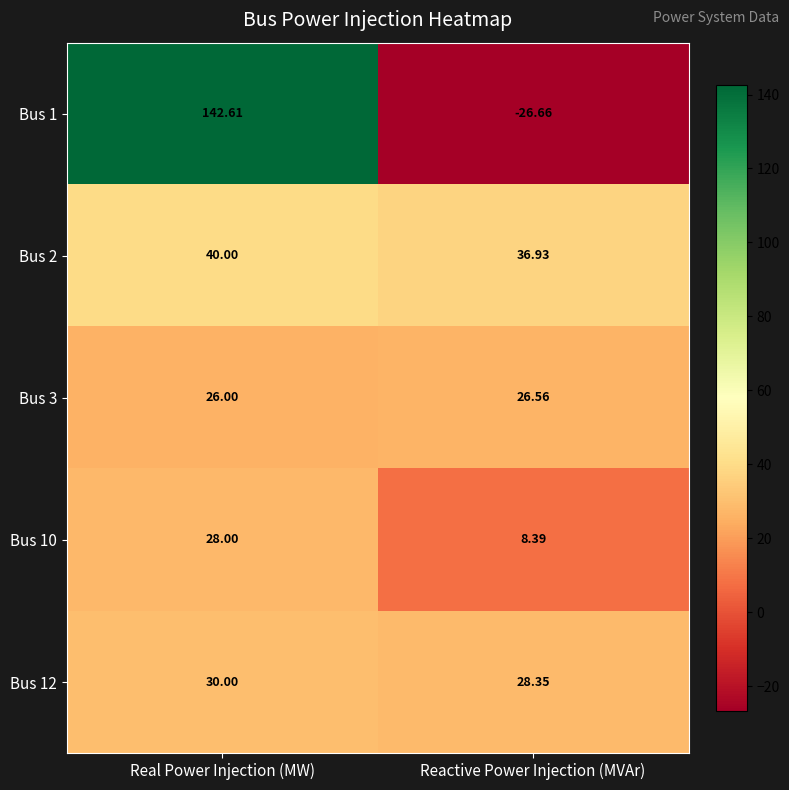

At which category does the chart reach its minimum across all series?

Reactive Power Injection (MVAr)